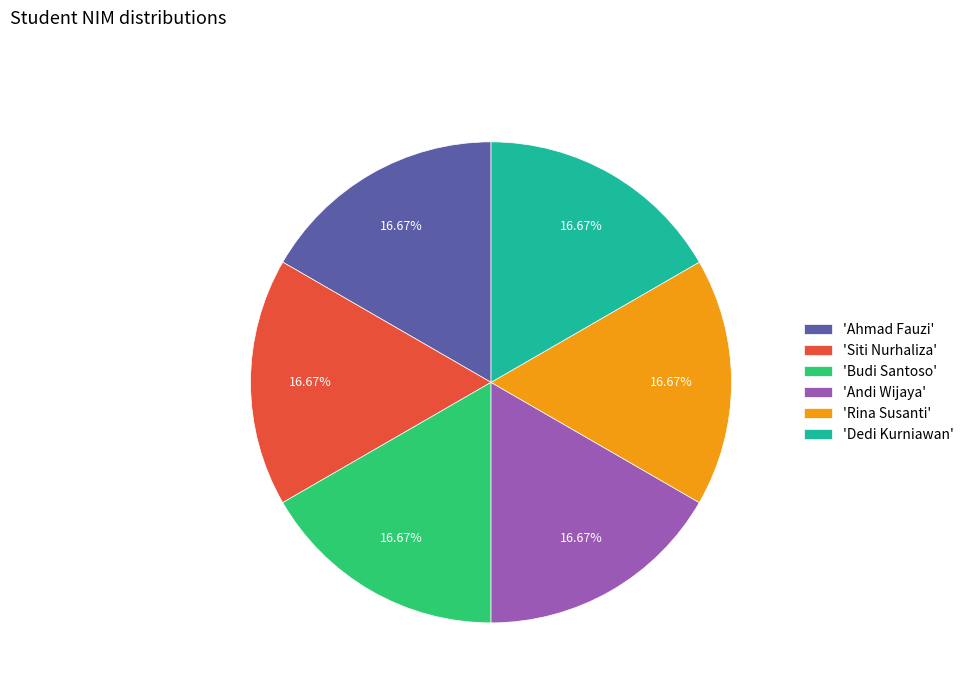

How many slices are in this pie chart?

6